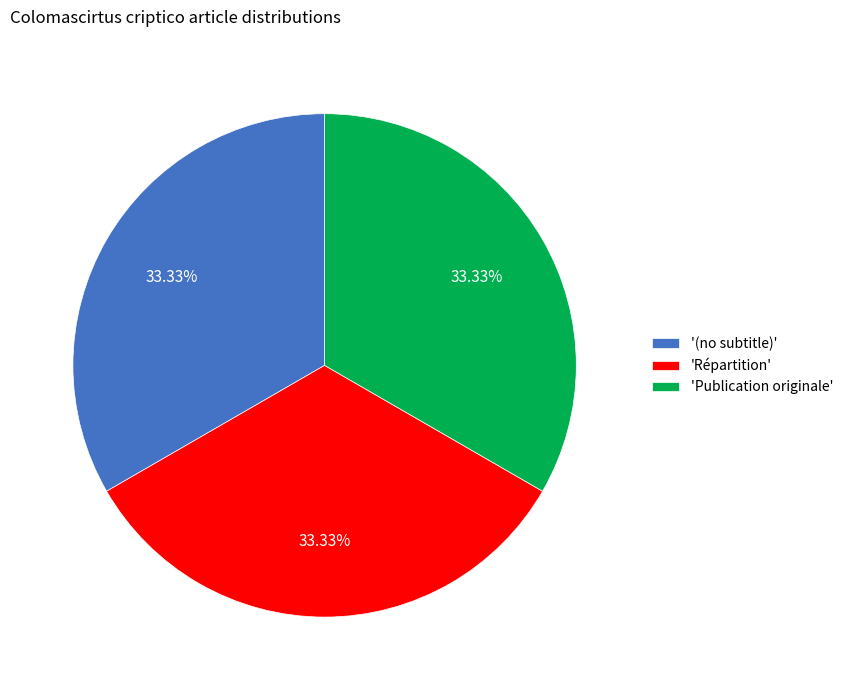

To the nearest percent, what is the difference between the largest and smallest slice percentages?

0%